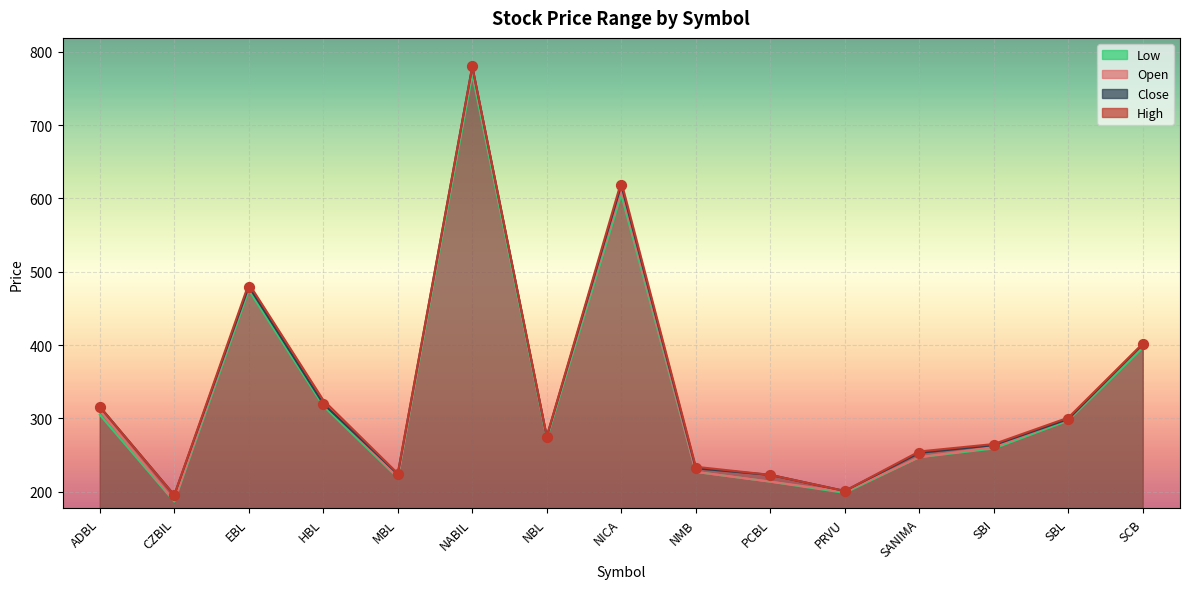

Which series has the largest total across all categories?

High